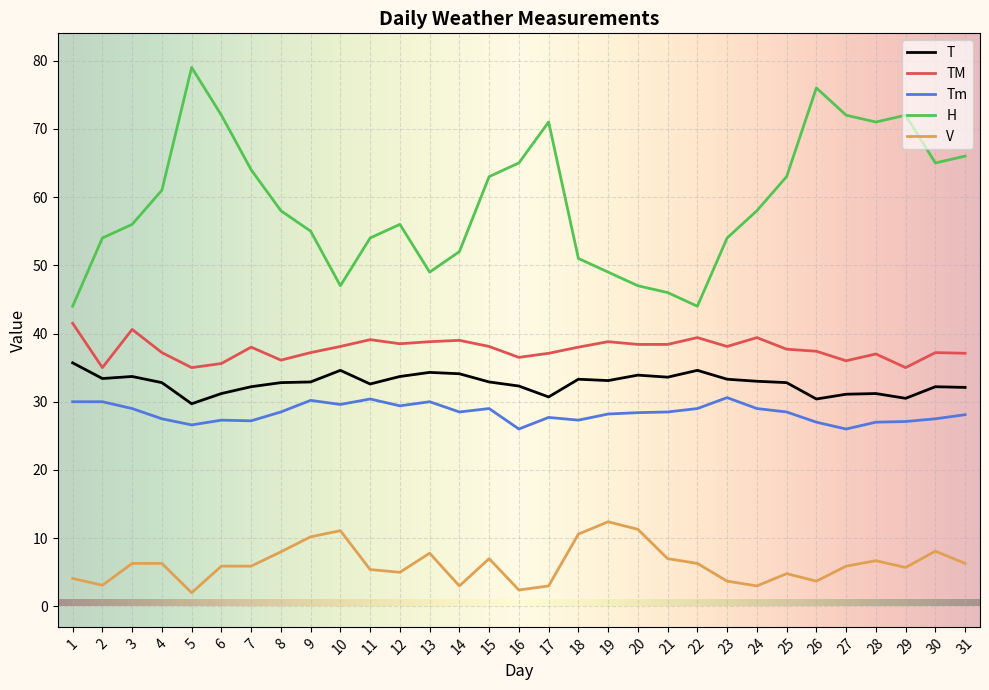

Reading right to left, extract all data points from this chart.

T: 32.1	32.2	30.5	31.2	31.1	30.4	32.8	33.0	33.3	34.6	33.6	33.9	33.1	33.3	30.7	32.3	32.9	34.1	34.3	33.7	32.6	34.6	32.9	32.8	32.2	31.2	29.7	32.8	33.7	33.4	35.7
TM: 37.1	37.2	35.0	37.0	36.0	37.4	37.7	39.4	38.1	39.4	38.4	38.4	38.8	38.0	37.1	36.5	38.1	39.0	38.8	38.5	39.1	38.1	37.2	36.1	38.0	35.6	35.0	37.2	40.6	35.0	41.5
Tm: 28.1	27.5	27.1	27.0	26.0	27.0	28.5	29.0	30.6	29.0	28.5	28.4	28.2	27.3	27.7	26.0	29.0	28.5	30.0	29.4	30.4	29.6	30.2	28.5	27.2	27.3	26.6	27.5	29.0	30.0	30.0
H: 66.0	65.0	72.0	71.0	72.0	76.0	63.0	58.0	54.0	44.0	46.0	47.0	49.0	51.0	71.0	65.0	63.0	52.0	49.0	56.0	54.0	47.0	55.0	58.0	64.0	72.0	79.0	61.0	56.0	54.0	44.0
V: 6.3	8.1	5.7	6.7	5.9	3.7	4.8	3.0	3.7	6.3	7.0	11.3	12.4	10.6	3.0	2.4	7.0	3.0	7.8	5.0	5.4	11.1	10.2	8.0	5.9	5.9	2.0	6.3	6.3	3.1	4.1